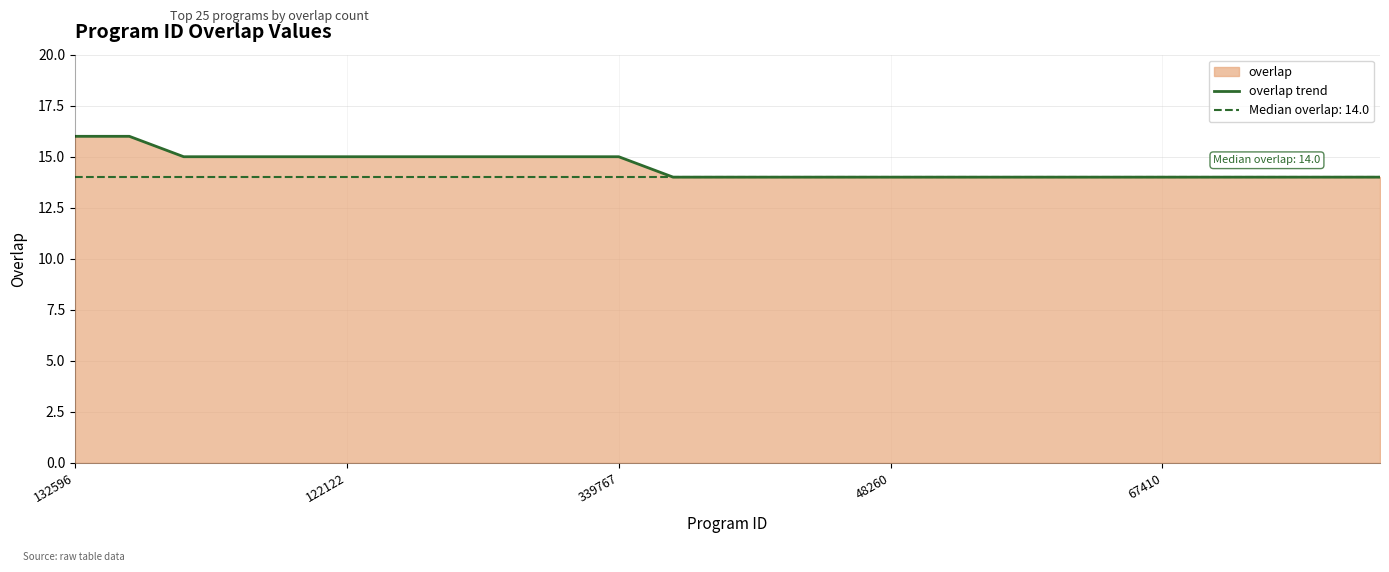

Is it true that the value at 8 is 7?

False